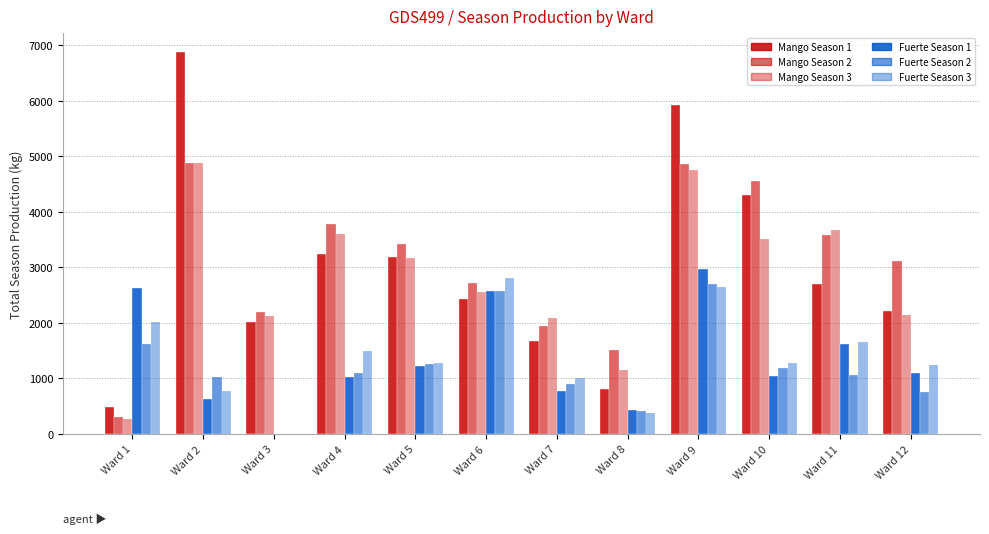

How many positive values does the Fuerte Season 3 series have?

11